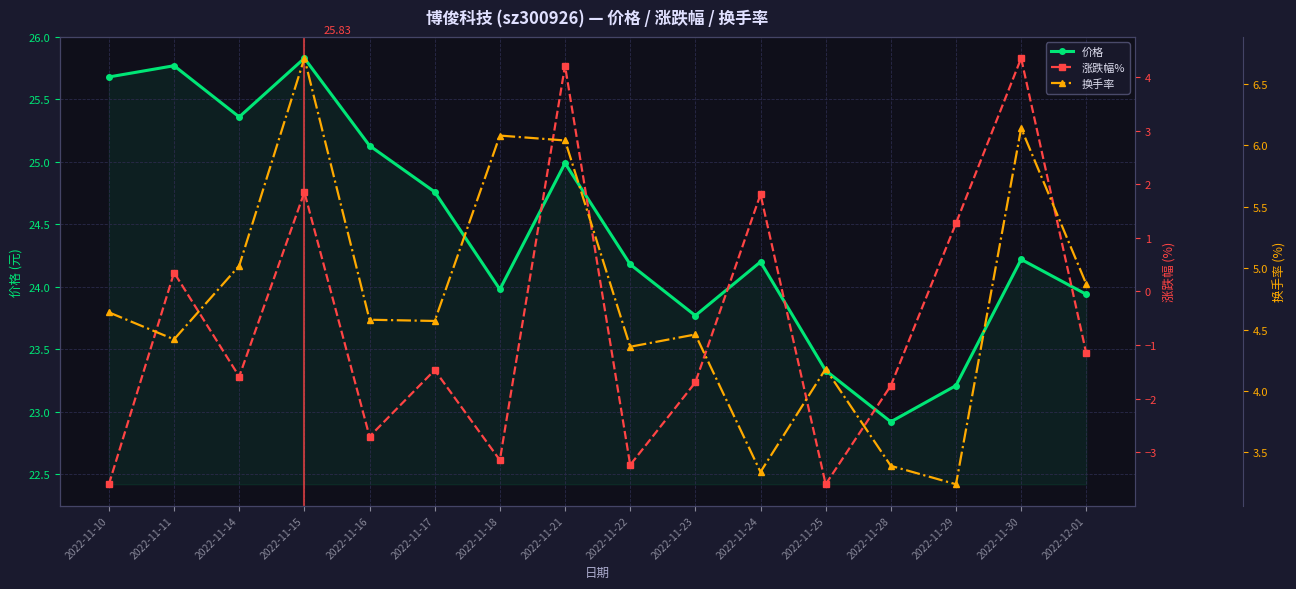

Which label corresponds to the smallest value in the chart?

2022-11-10